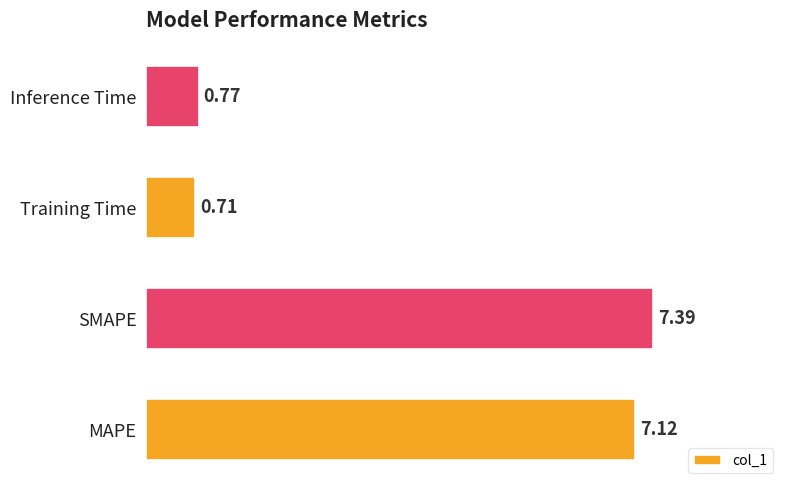

Which label corresponds to the largest value in the chart?

SMAPE